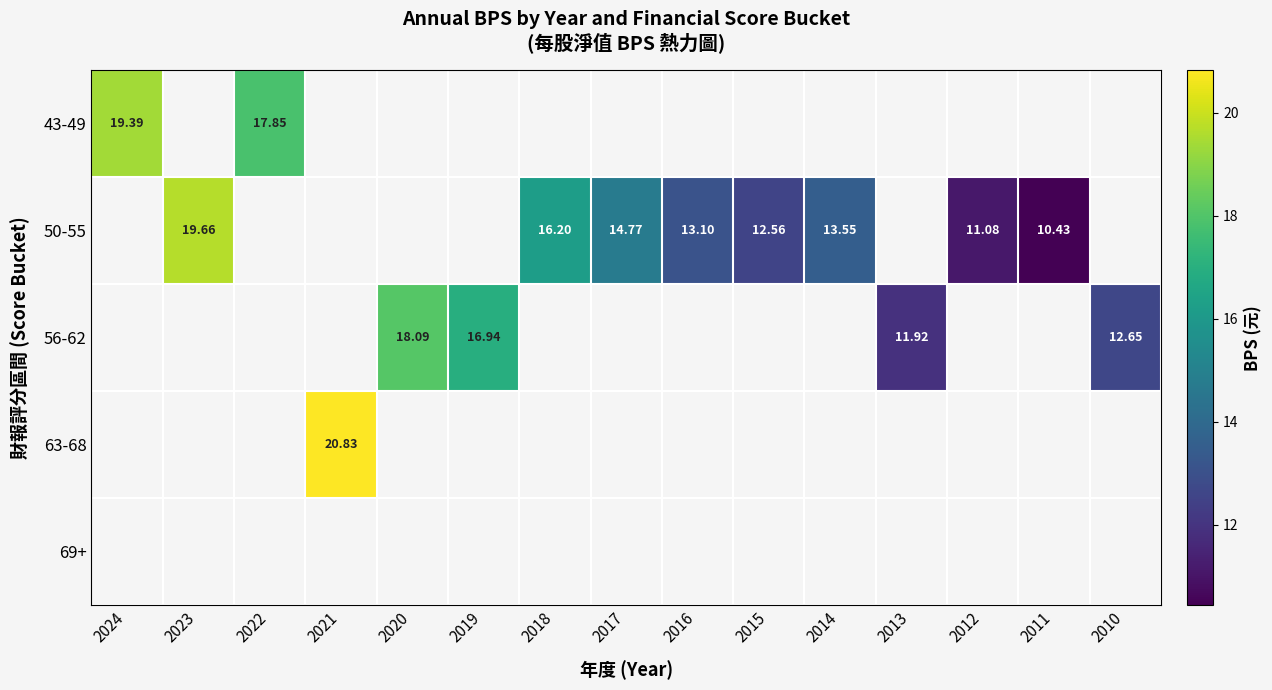

How many values in 56-62 are above zero?

4